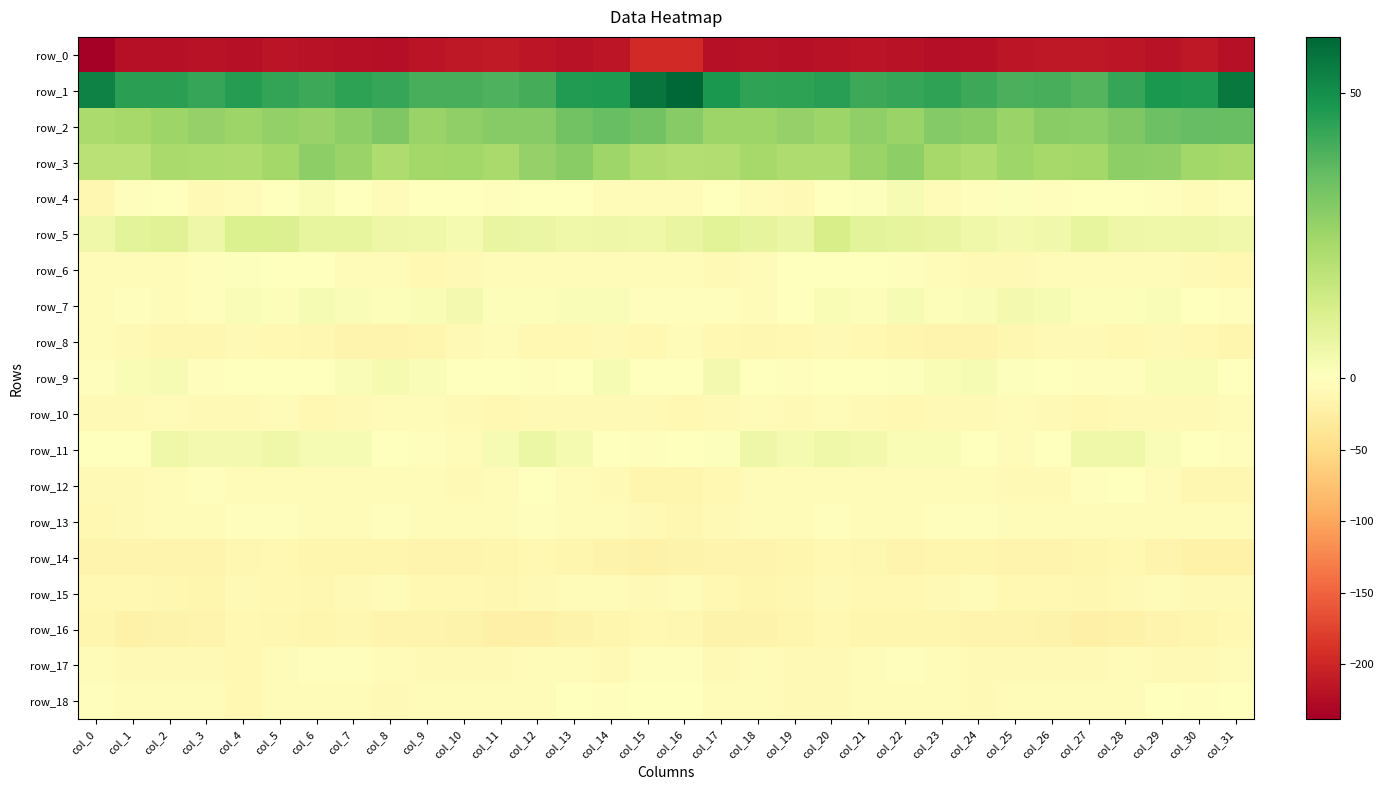

Rank the categories by row_11 value from highest to lowest.

col_12, col_18, col_27, col_28, col_2, col_5, col_20, col_21, col_3, col_4, col_13, col_19, col_11, col_7, col_6, col_23, col_22, col_29, col_17, col_1, col_14, col_8, col_0, col_24, col_16, col_30, col_26, col_15, col_9, col_31, col_10, col_25